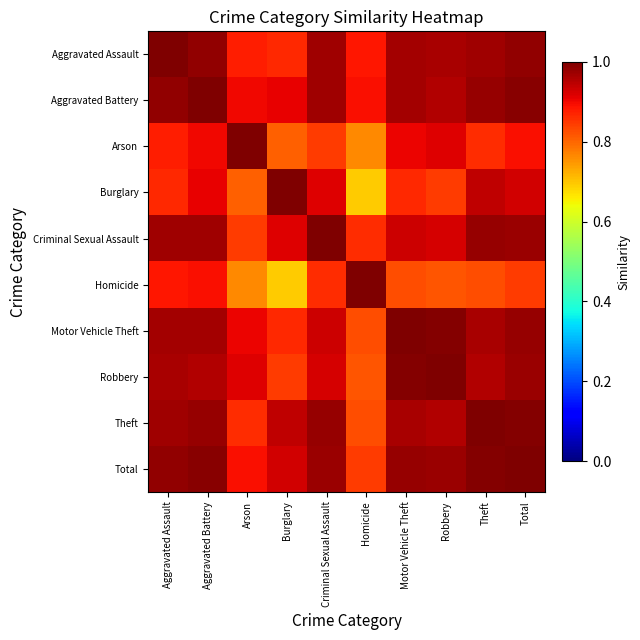

At which category is the sum across all series the highest?

Total